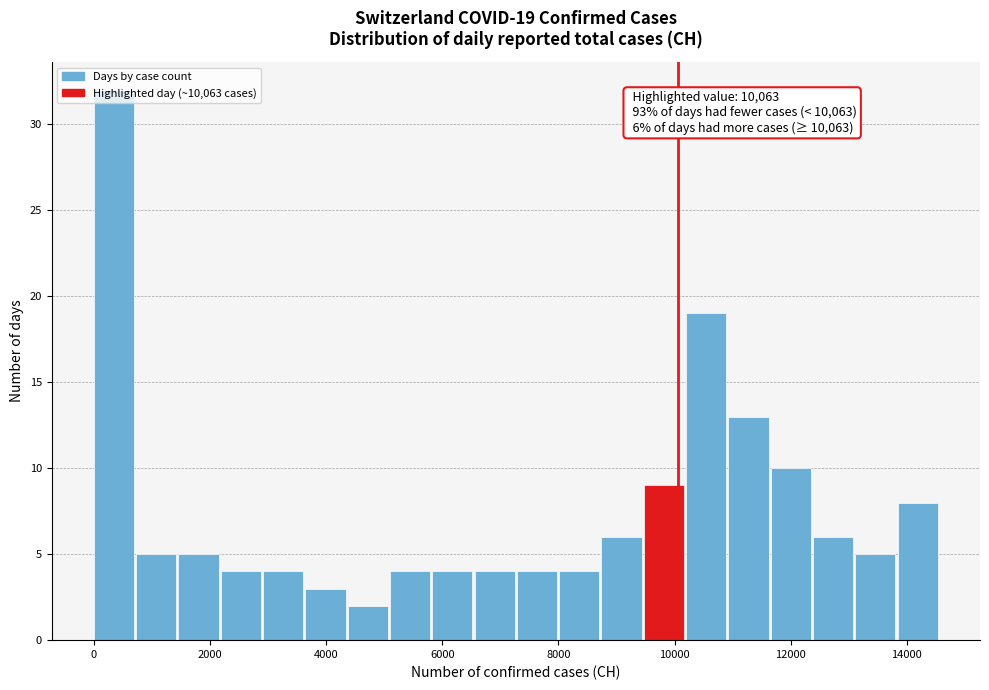

Around what value on the x-axis is the tallest bar? Give the approximate position of its centre, as read against the axis.

400